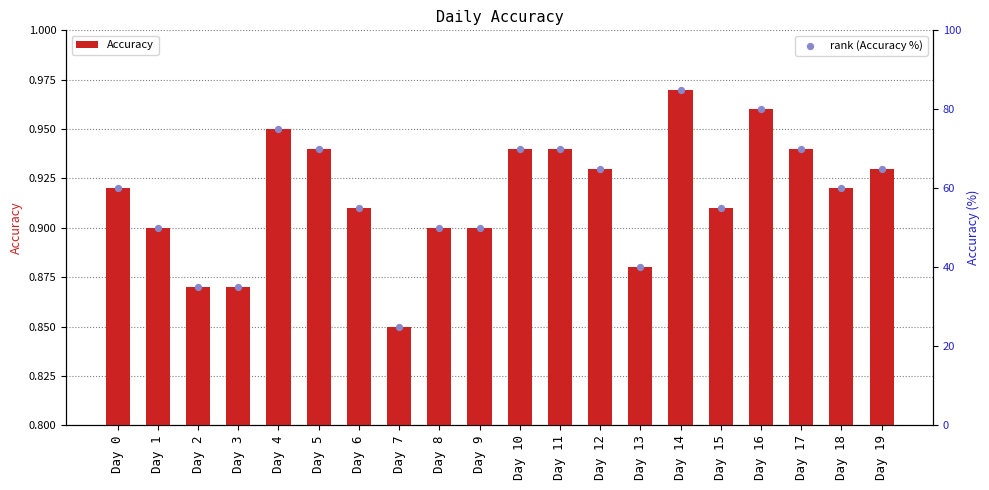

What are all the series names shown in the legend?

Accuracy, rank (Accuracy %)